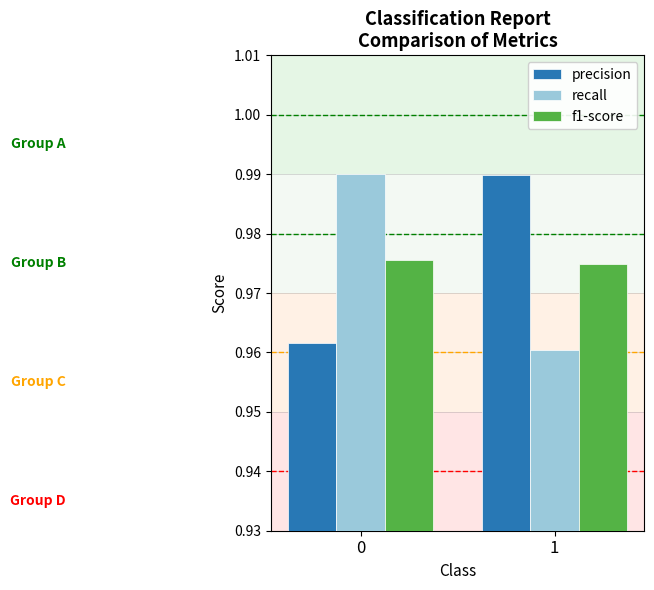

Rank the categories by recall value from highest to lowest.

0, 1